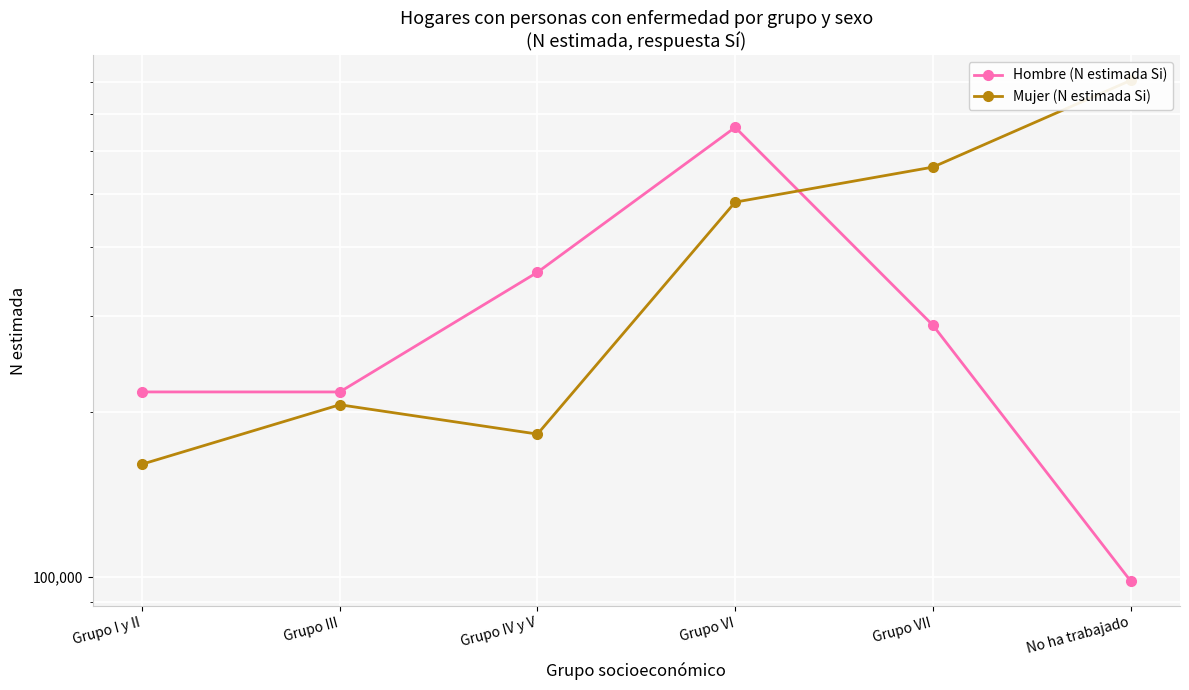

What is the difference between the highest and lowest values at Grupo VI?

178325